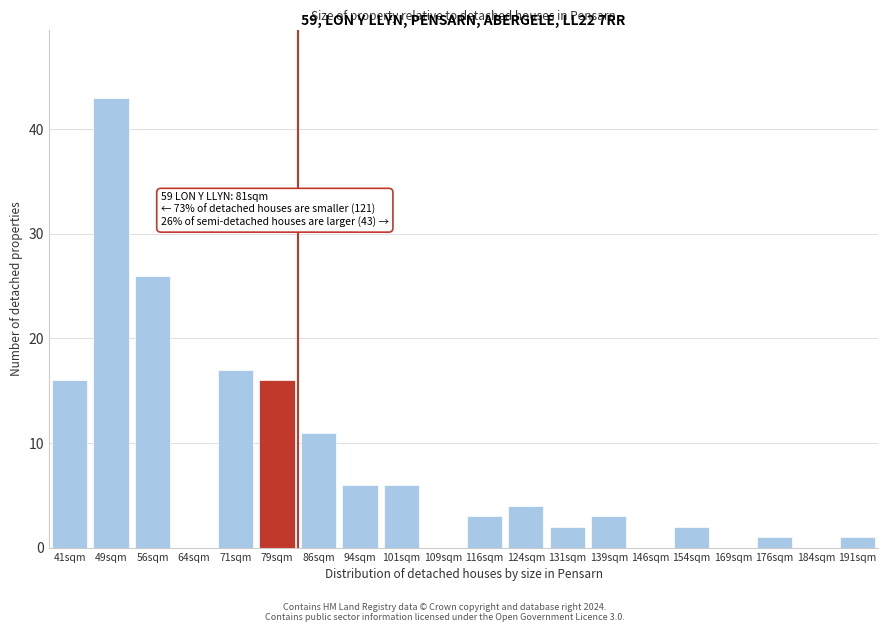

Reading left to right, list all the values displayed in this chart.

41sqm=16	49sqm=43	56sqm=26	64sqm=0	71sqm=17	79sqm=16	86sqm=11	94sqm=6	101sqm=6	109sqm=0	116sqm=3	124sqm=4	131sqm=2	139sqm=3	146sqm=0	154sqm=2	169sqm=0	176sqm=1	184sqm=0	191sqm=1